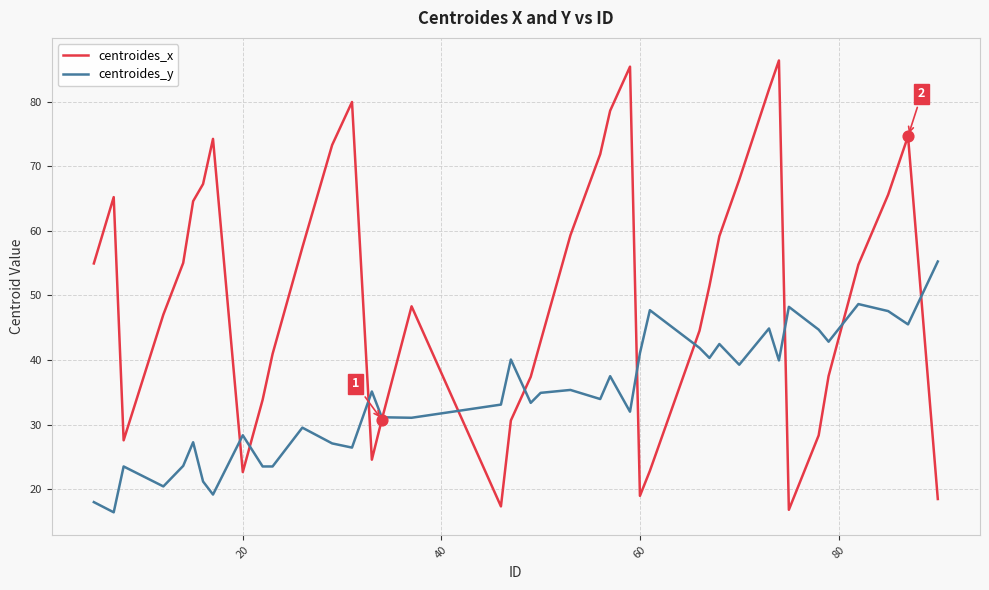

At how many categories does at least one series exceed 19?

40